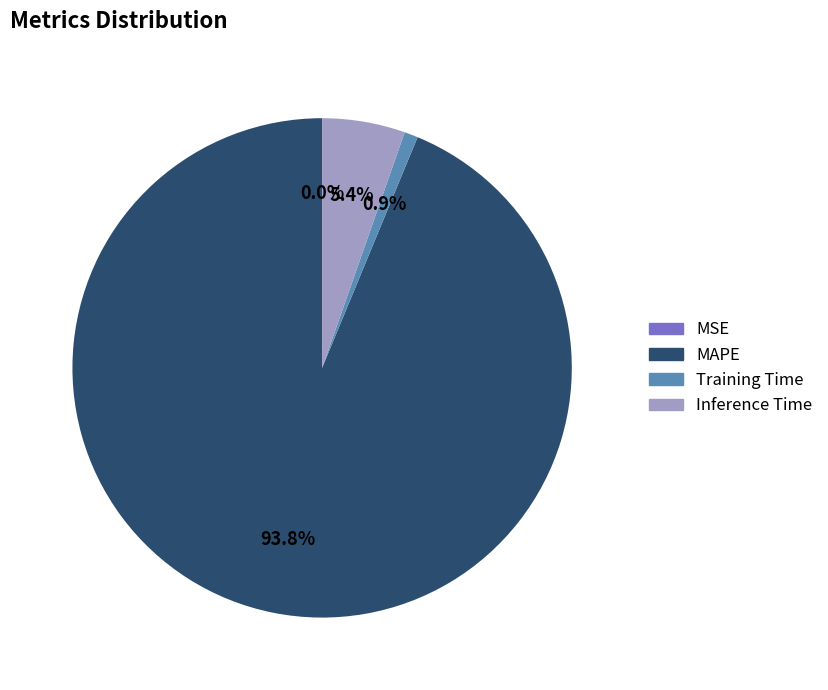

Is there any slice that represents more than half of the pie?

Yes